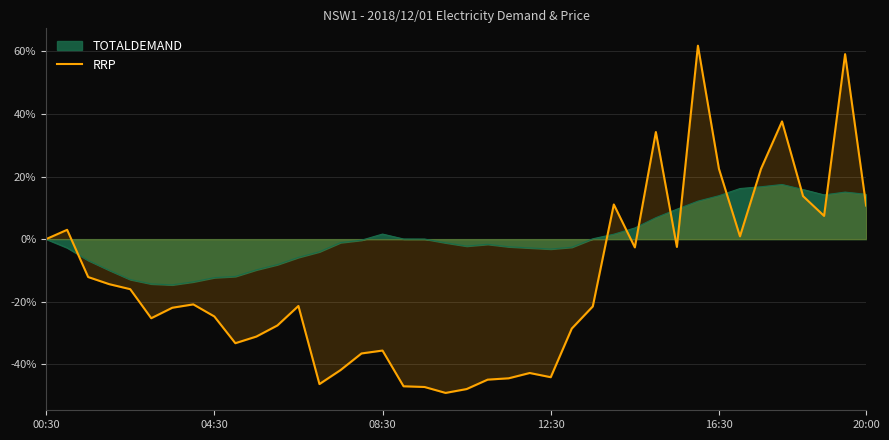

Is it true that RRP equals 6.7 at 20:00?

False